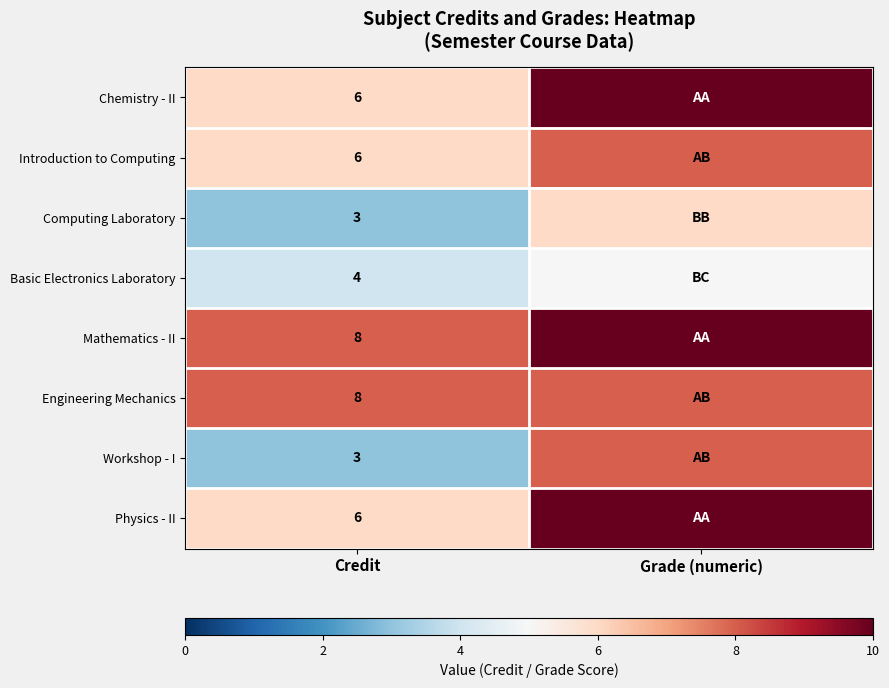

What is the total value across all series at Credit?

44